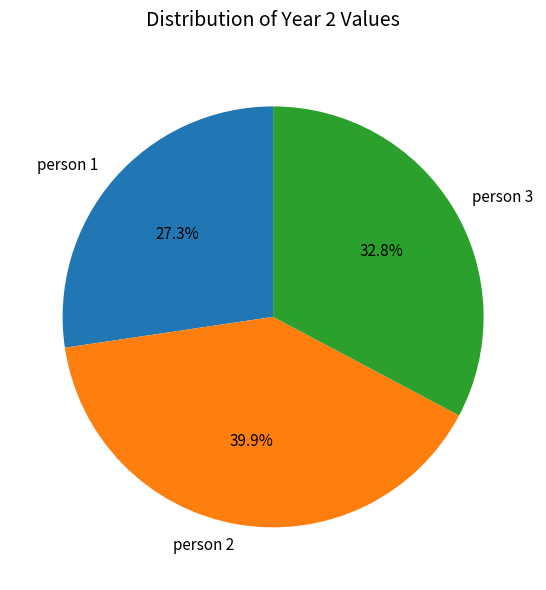

How much of the chart is everything except person 3?

67.2%